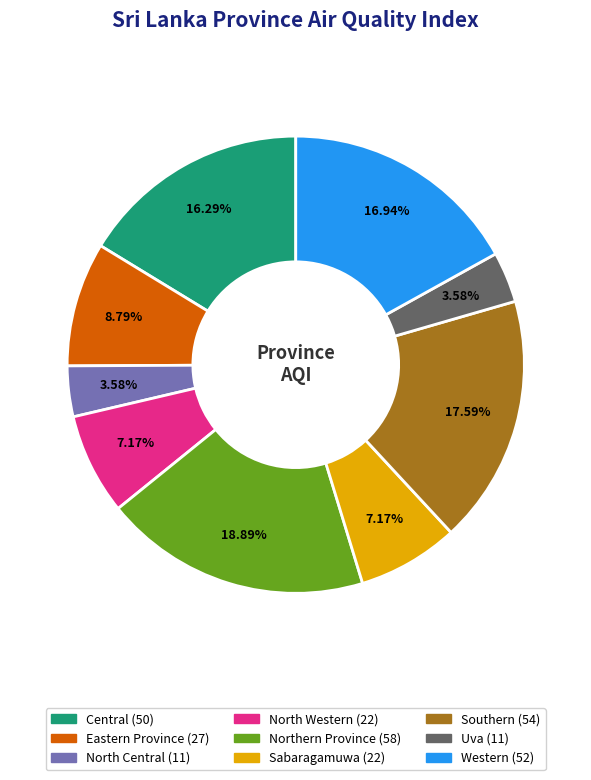

True or false: Sabaragamuwa accounts for 7% of the total.

True